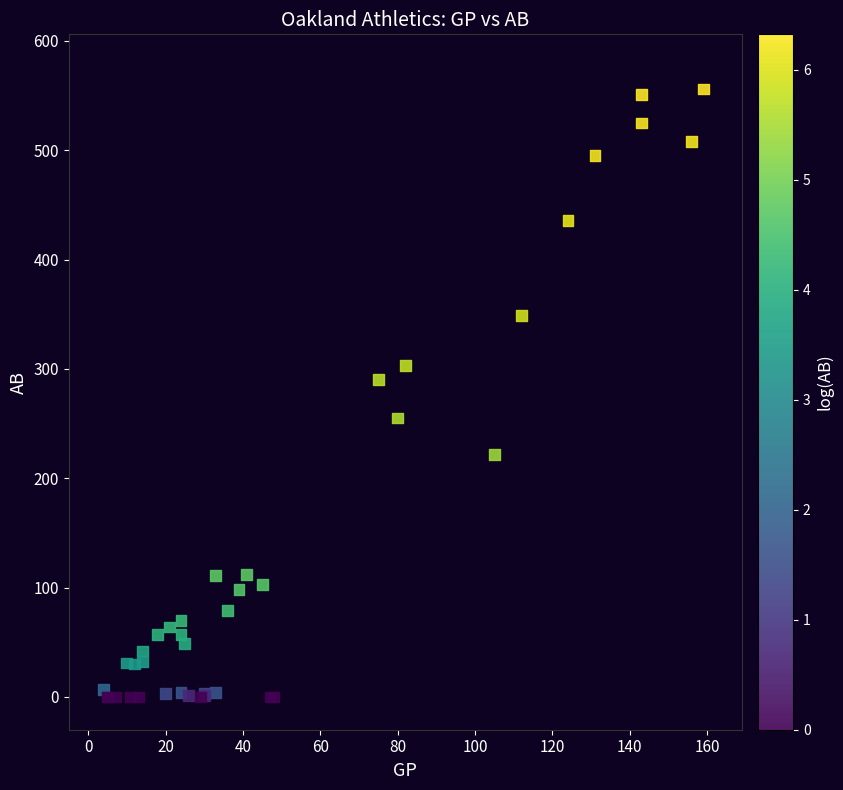

What Y value in the scatter plot is closest to 278?

290